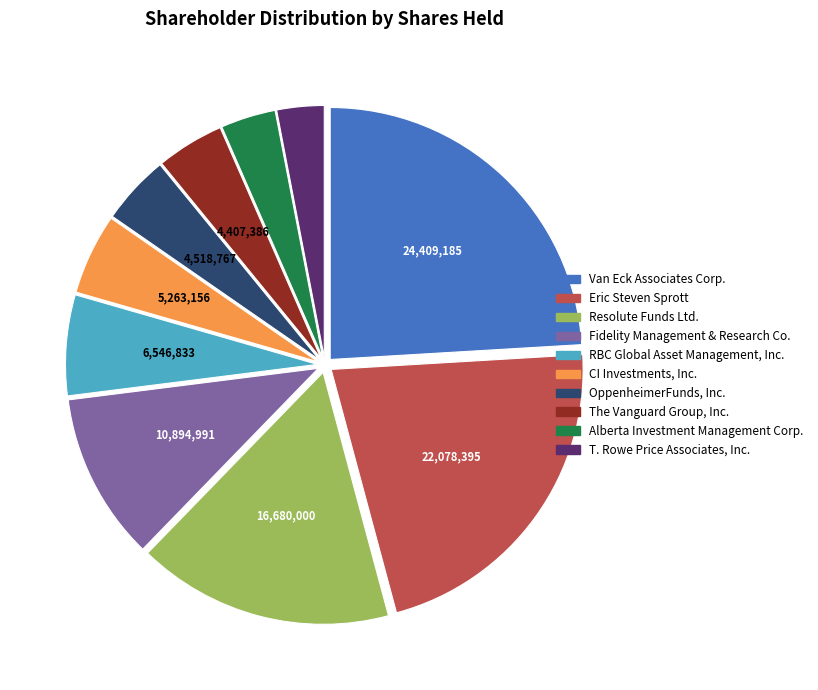

Combined, do RBC Global Asset Management, Inc. and Alberta Investment Management Corp. account for over 50%?

No